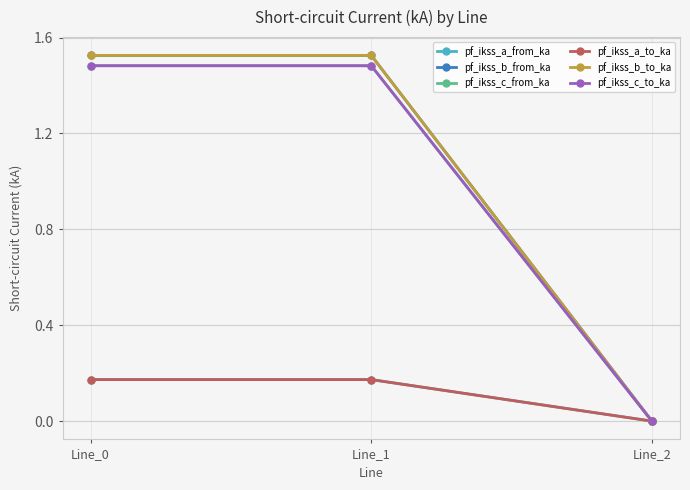

The value of pf_ikss_a_to_ka at Line_1 is 0.2. True or false?

True